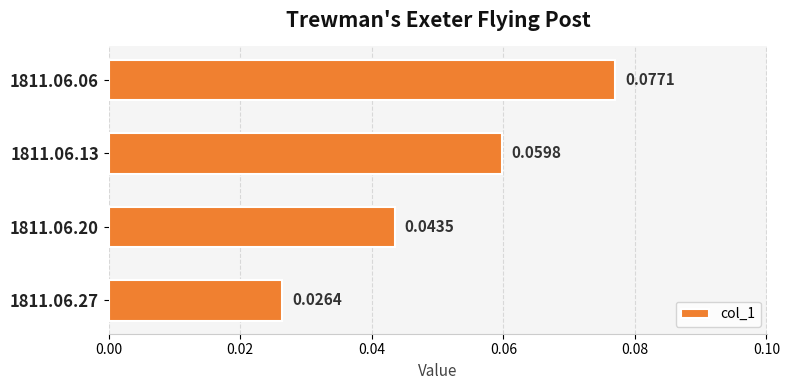

Rank the categories by value from lowest to highest.

1811.06.27, 1811.06.20, 1811.06.13, 1811.06.06